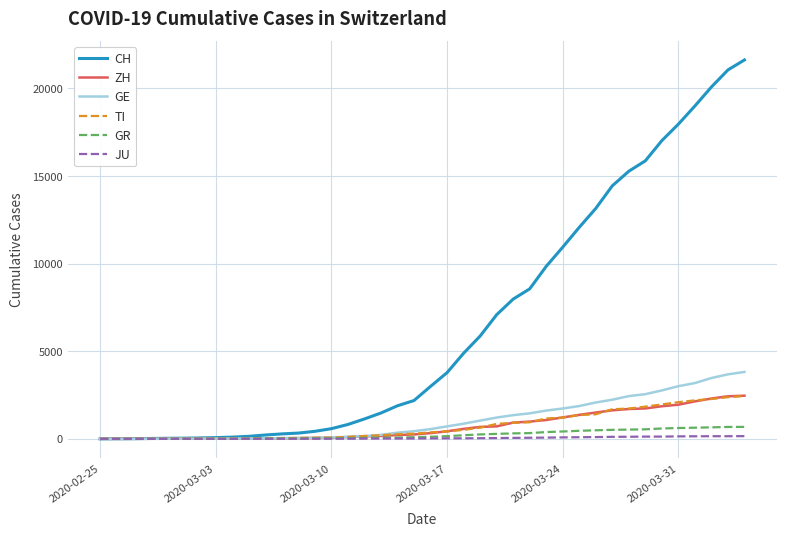

Which series has the largest range (max minus min)?

CH